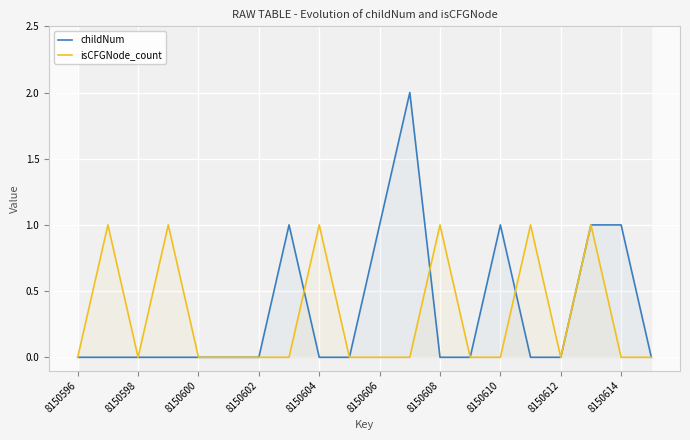

How many times do childNum and isCFGNode_count cross each other?

3